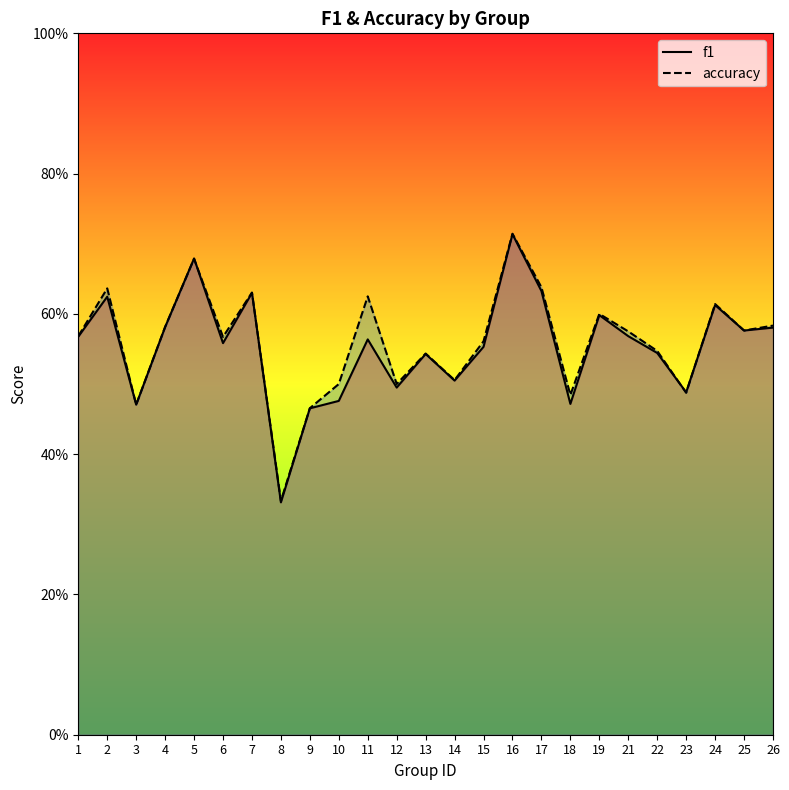

Reading left to right, transcribe all the data shown in this chart.

f1: 1=0.6	2=0.6	3=0.5	4=0.6	5=0.7	6=0.6	7=0.6	8=0.3	9=0.5	10=0.5	11=0.6	12=0.5	13=0.5	14=0.5	15=0.6	16=0.7	17=0.6	18=0.5	19=0.6	21=0.6	22=0.5	23=0.5	24=0.6	25=0.6	26=0.6
accuracy: 1=0.6	2=0.6	3=0.5	4=0.6	5=0.7	6=0.6	7=0.6	8=0.3	9=0.5	10=0.5	11=0.6	12=0.5	13=0.5	14=0.5	15=0.6	16=0.7	17=0.6	18=0.5	19=0.6	21=0.6	22=0.5	23=0.5	24=0.6	25=0.6	26=0.6